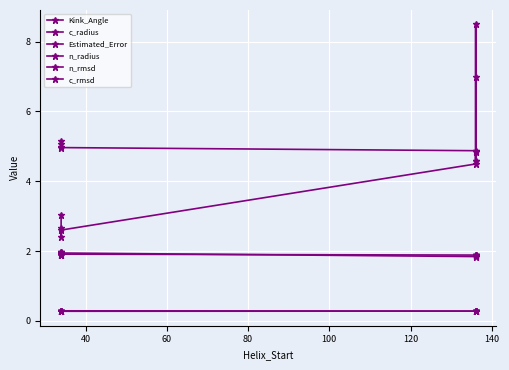

Which series has the largest range (max minus min)?

Kink_Angle